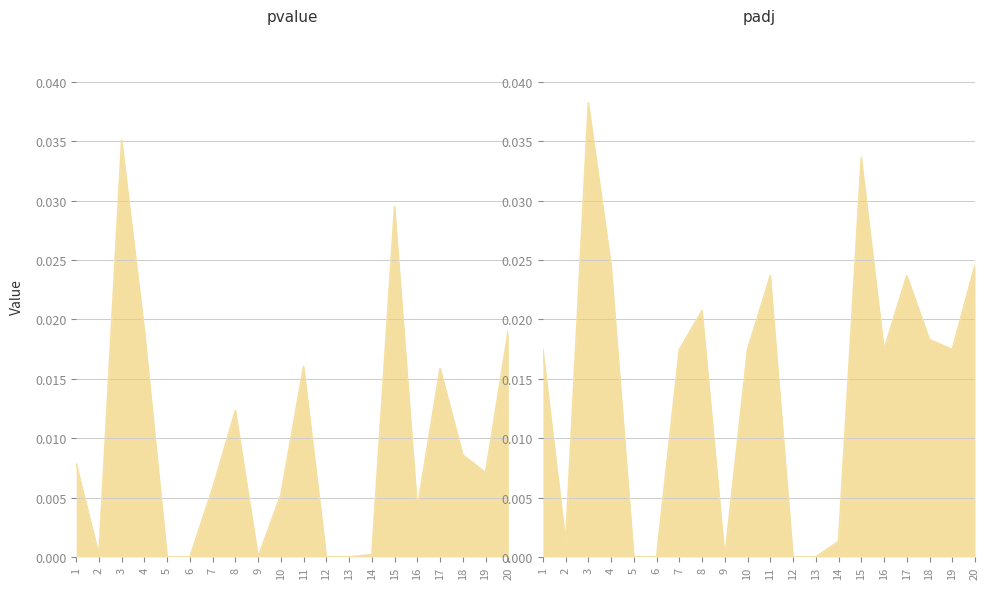

At which category does pvalue reach its first local peak?

3